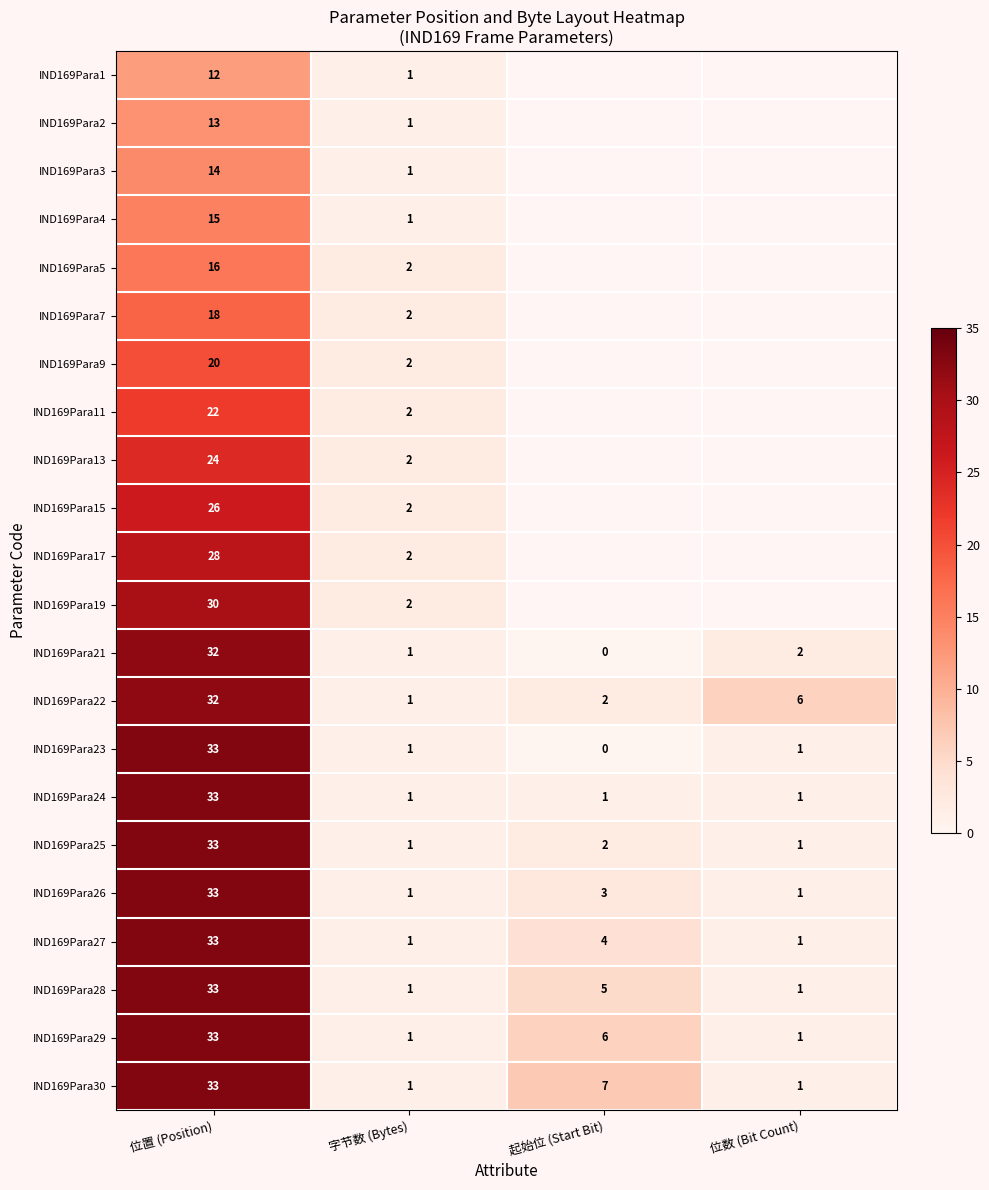

Is it true that IND169Para7 equals 18 at 位置 (Position)?

True